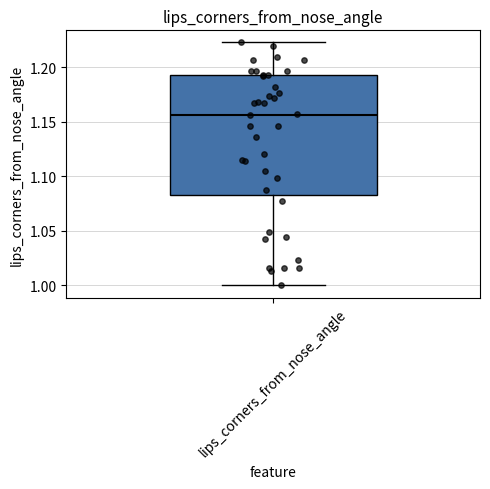

Transcribe this box plot: give where the median line is, the range the box spans, and where the two whiskers end, as read against the y-axis. The values are not printed on the chart, so give them approximately, as read against the axis.

median 1.155, box 1.080 to 1.195, whiskers 1.000 to 1.225